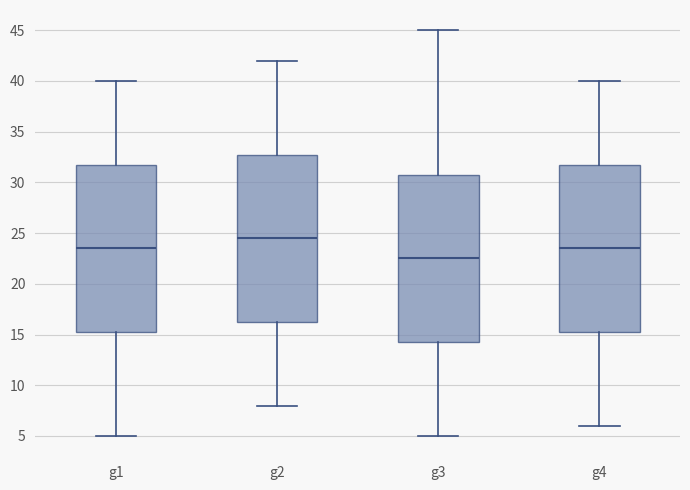

Where does the upper whisker of the box for g2 end on the y-axis? The values are not printed on the chart, so give them approximately, as read against the axis.

42.0